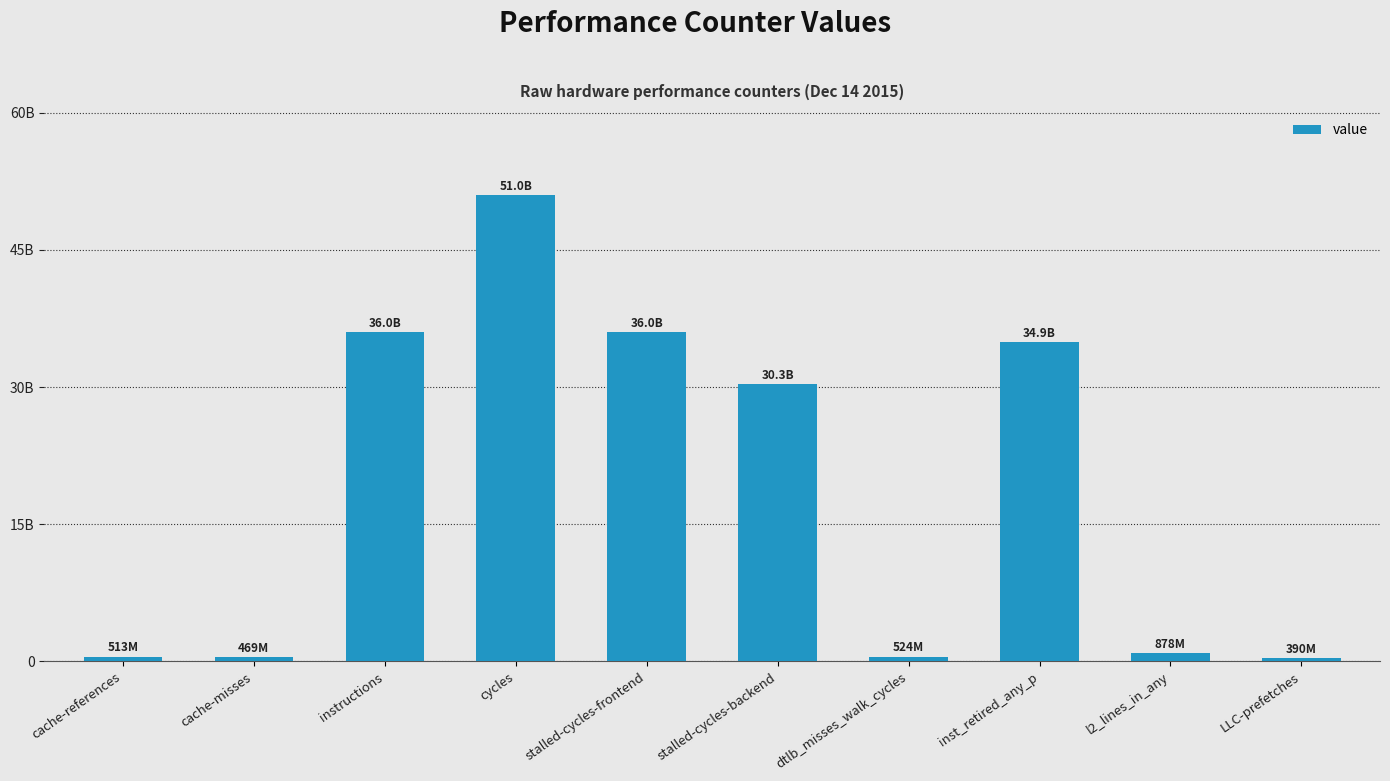

Does the chart contain any negative values?

No